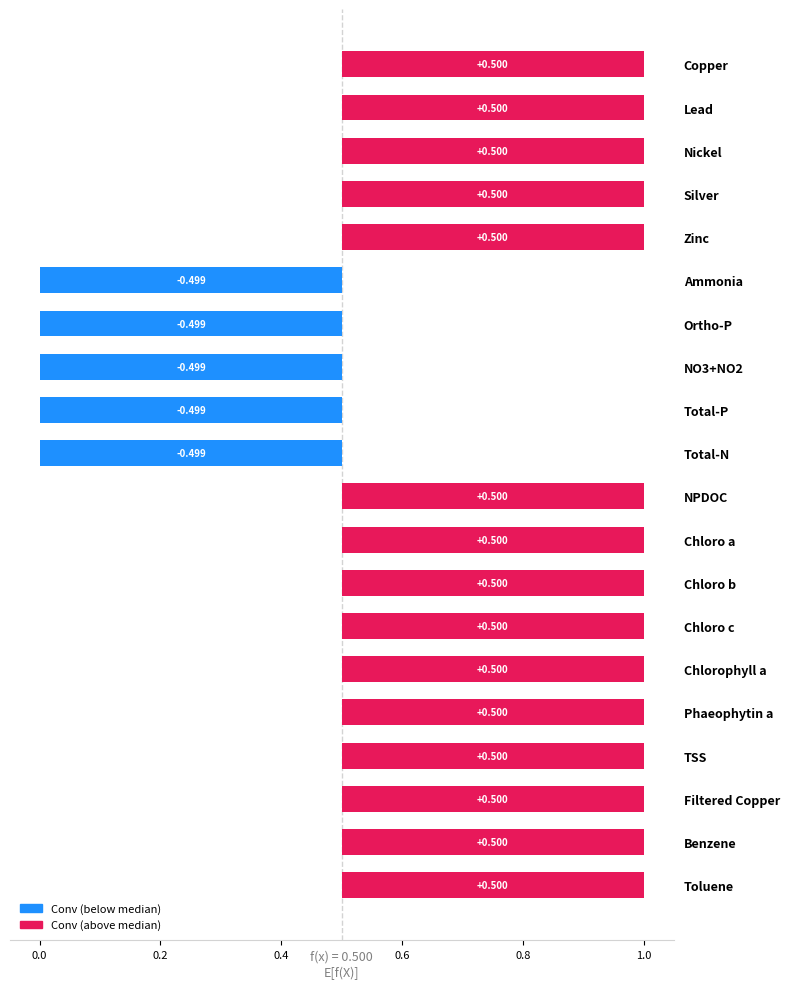

What is the average value?

0.8